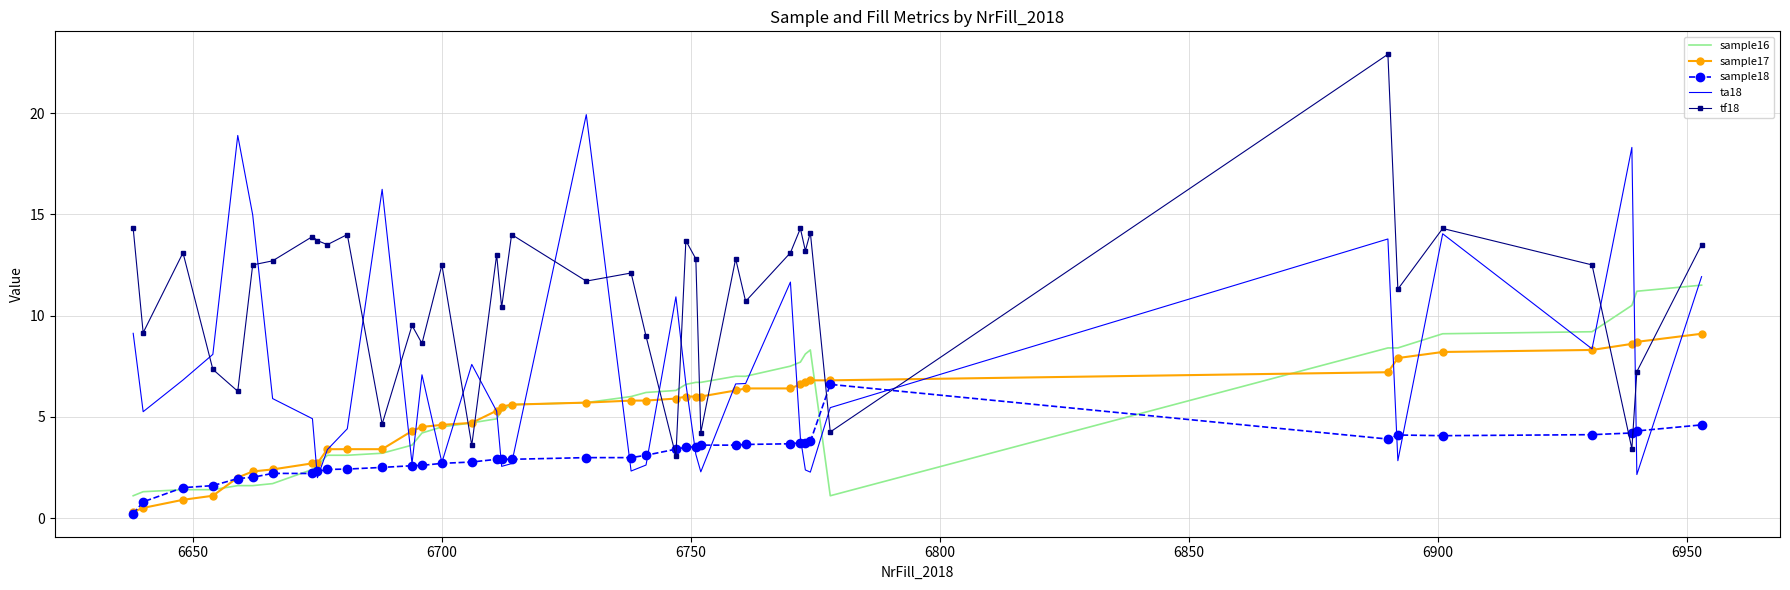

Which series has the largest range (max minus min)?

tf18